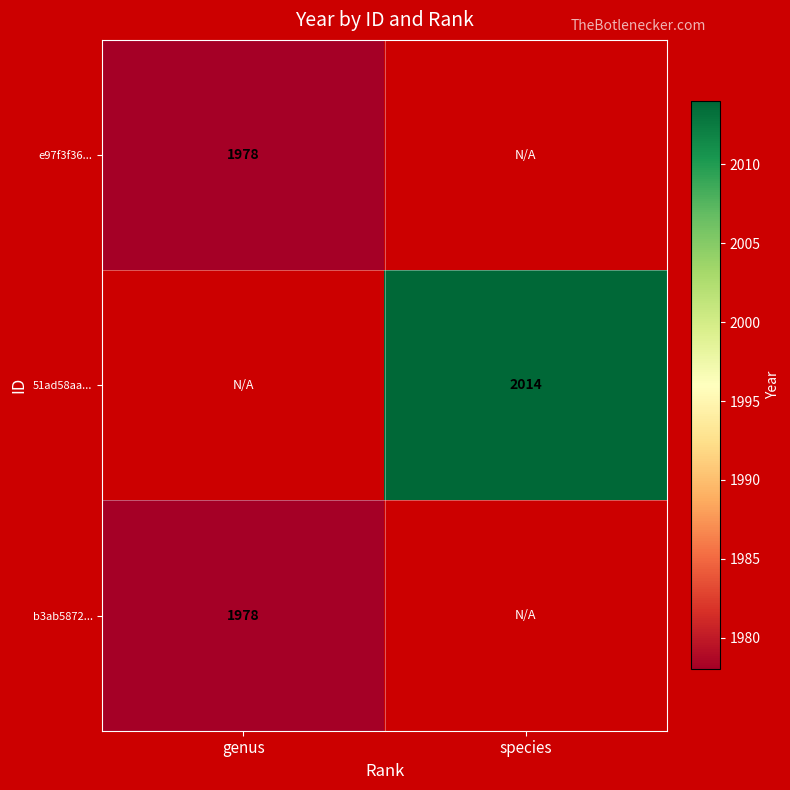

Is it true that 51ad58aa... equals 2014 at species?

True